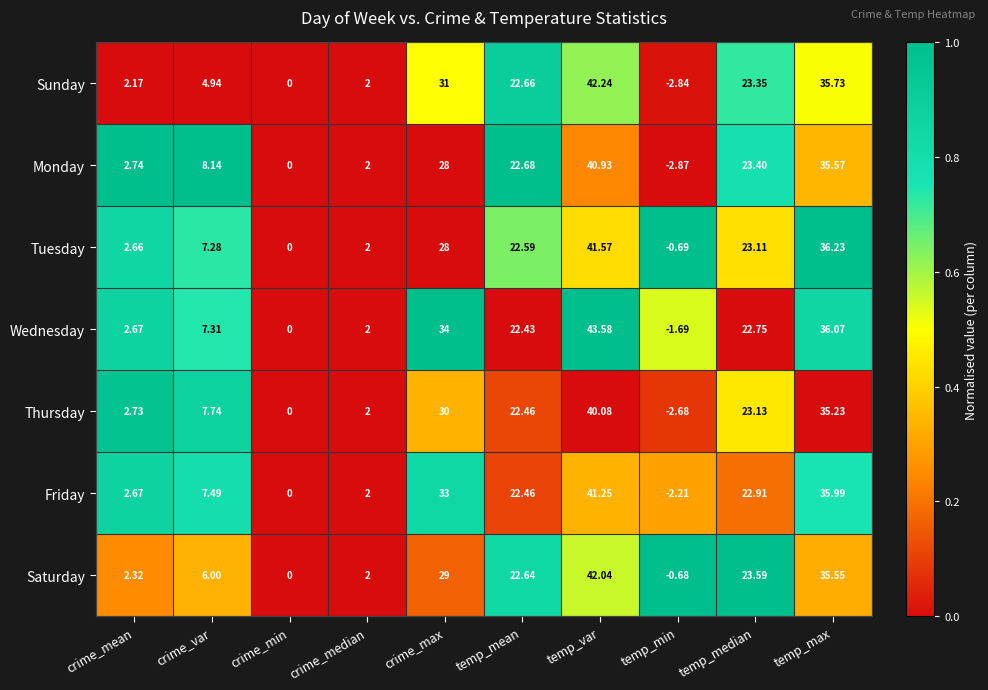

How many data points in Sunday are less than 22?

5